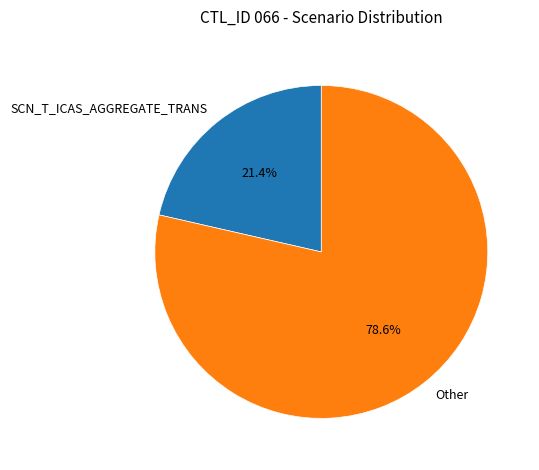

Does SCN_T_ICAS_AGGREGATE_TRANS account for over 50% of the chart?

No